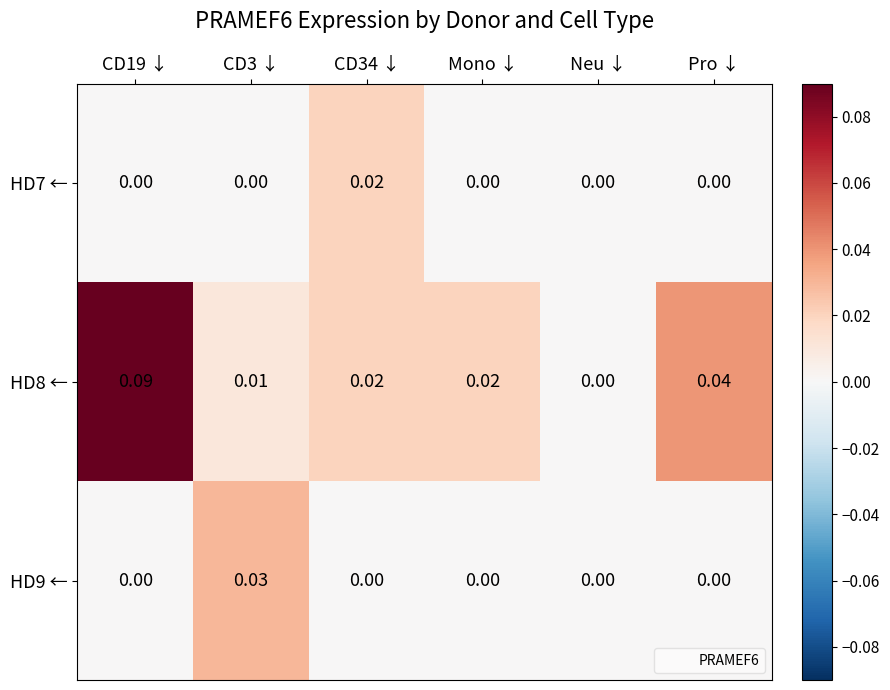

Where is HD8 ← nearest to the value 0?

Neu ↓